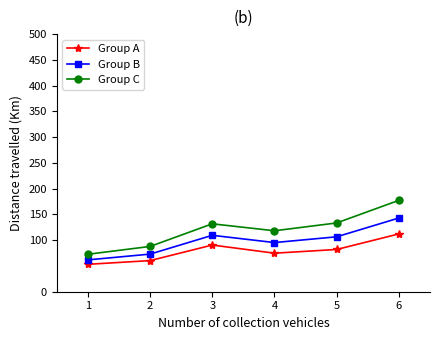

Which category has the highest value in the Group A series?

6